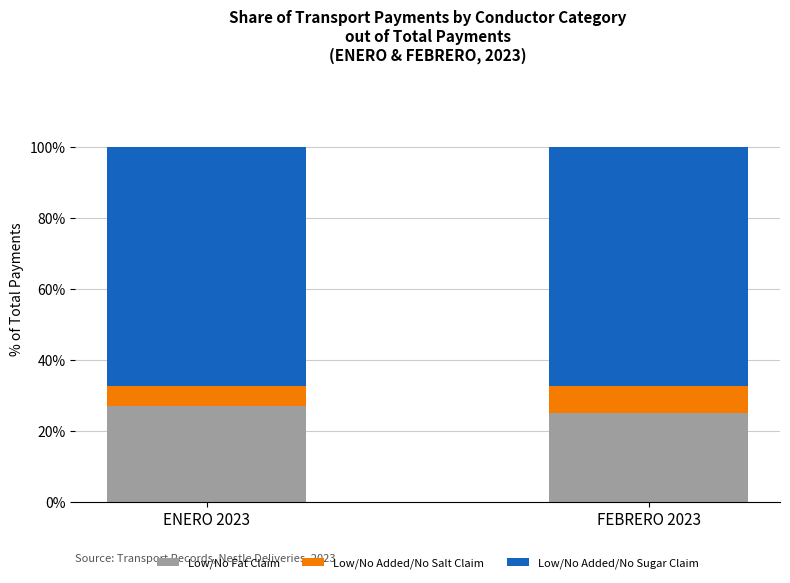

What is the value of the Low/No Fat Claim bar at the 2nd from the left?

25.1